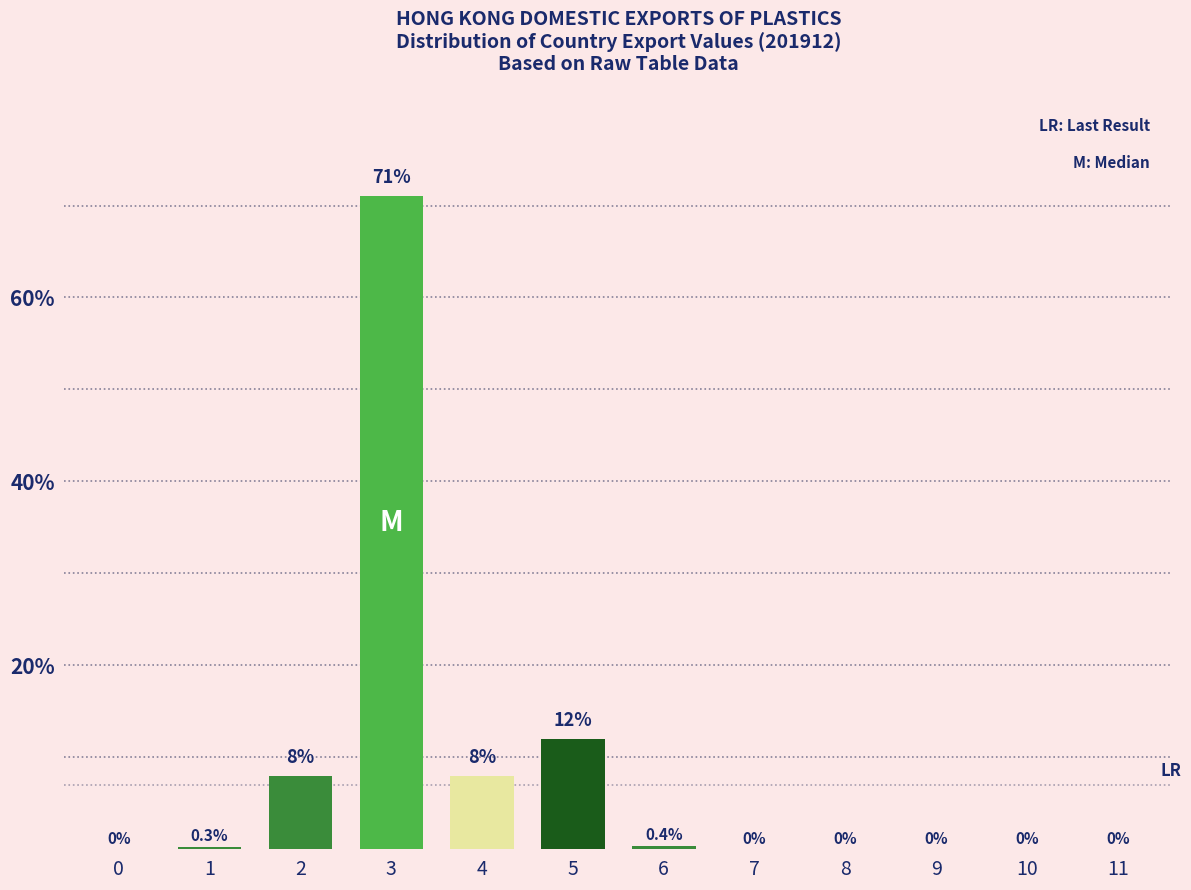

Reading left to right, extract all data points from this chart.

0=0.0	1=0.3	2=8.0	3=71.0	4=8.0	5=12.0	6=0.4	7=0.0	8=0.0	9=0.0	10=0.0	11=0.0